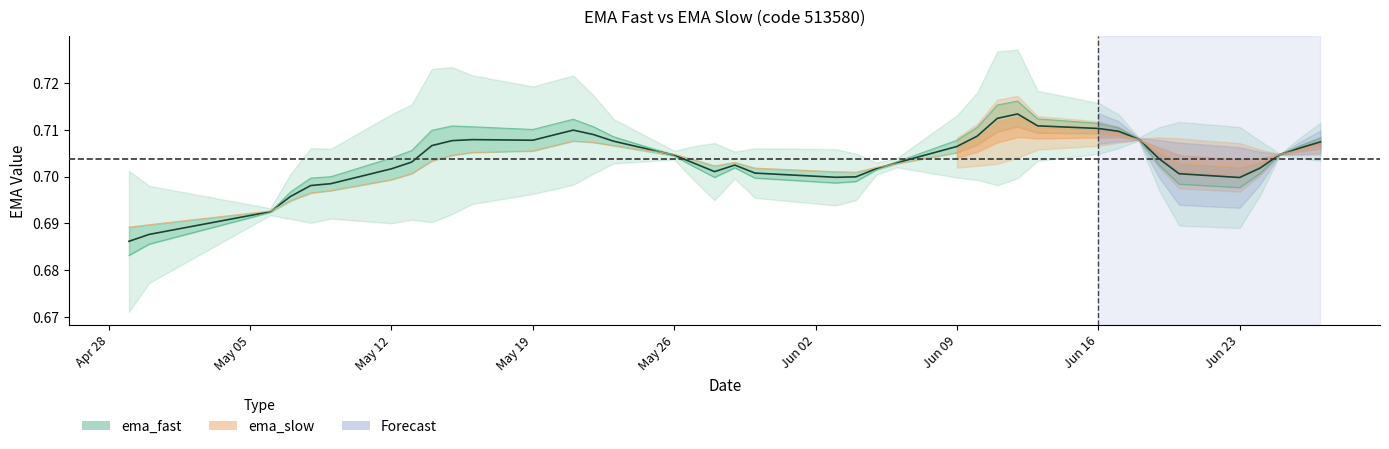

The value of ema_fast at 2025-05-16 is 0.2. True or false?

False